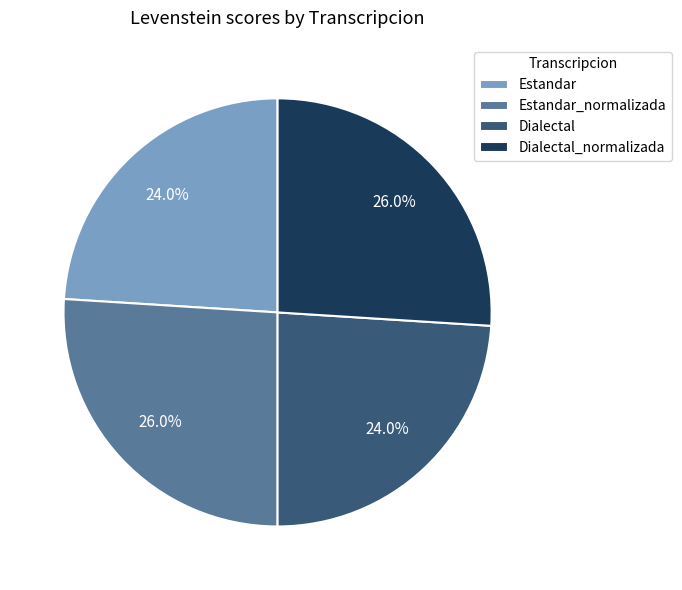

To the nearest percent, what is the difference between the largest and smallest slice percentages?

2%